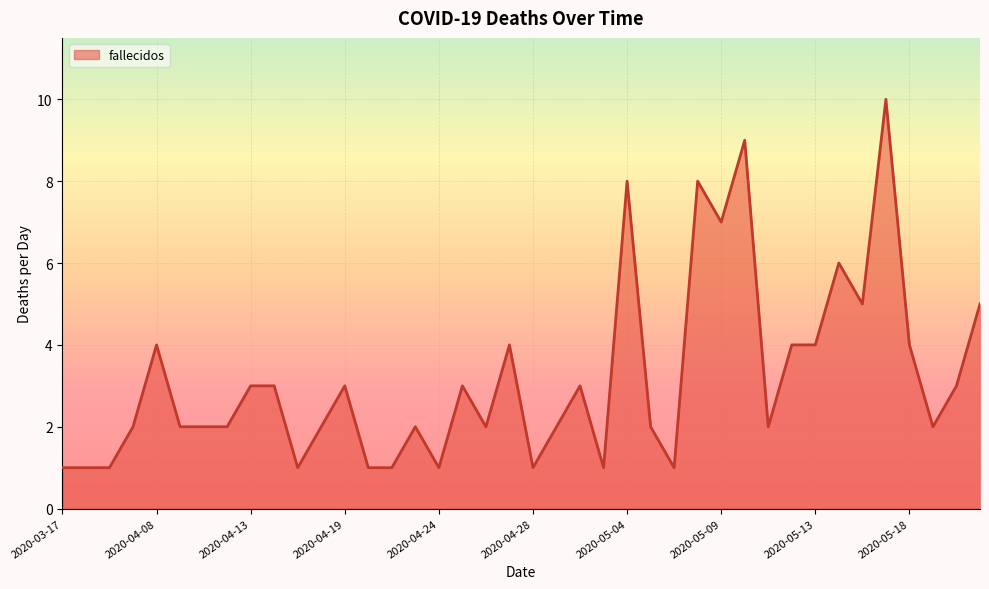

What is the difference between the maximum and minimum values?

9